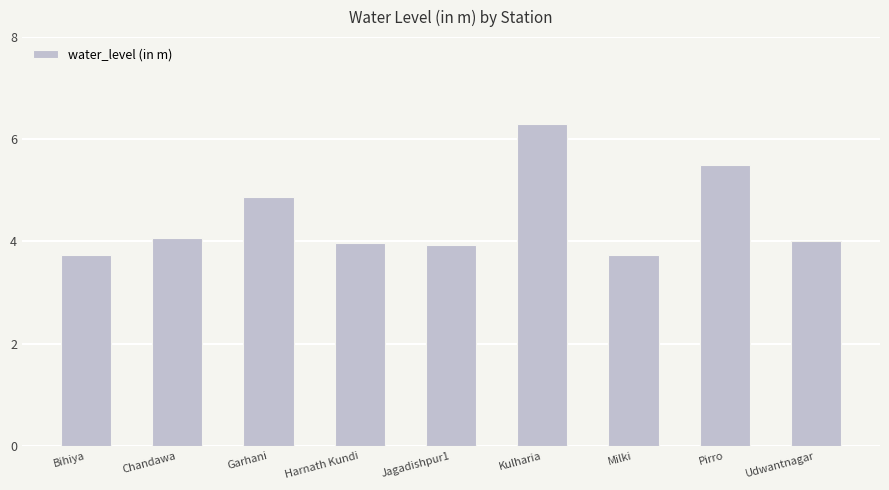

The value at Harnath Kundi is 4.0. True or false?

True